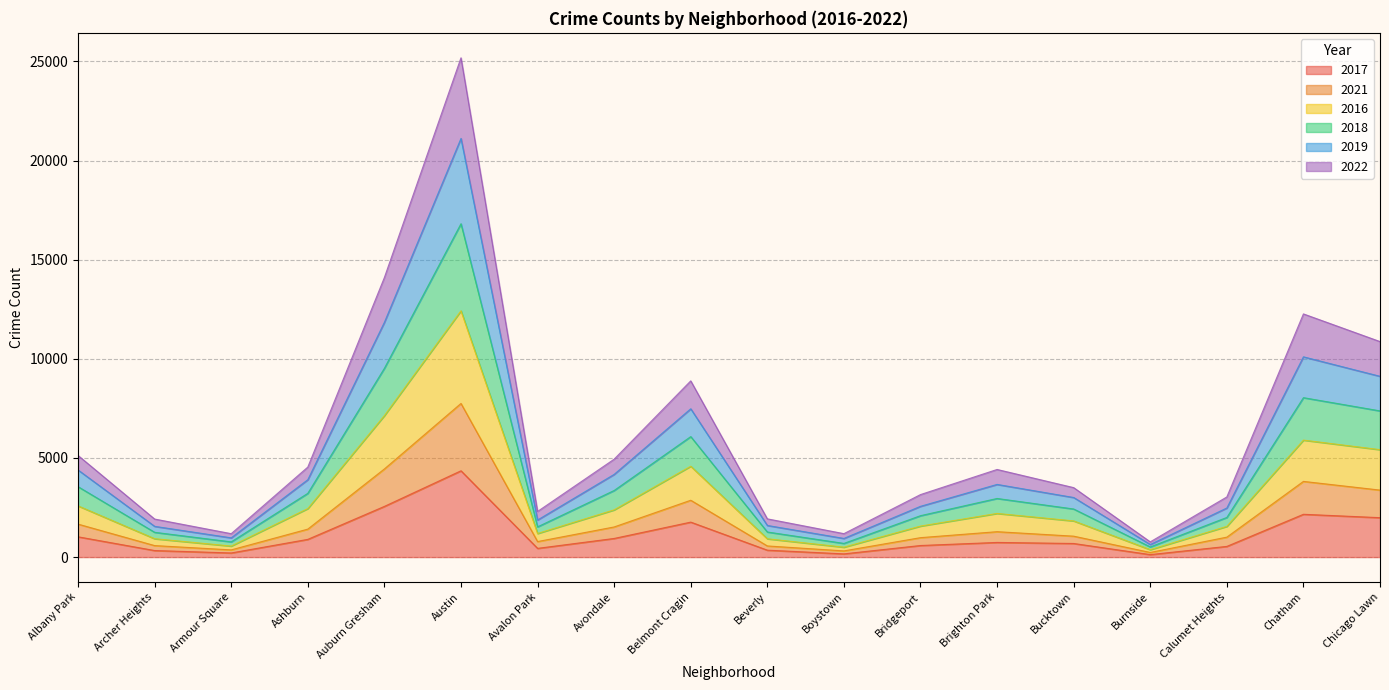

In 2021, how many points are lower than both neighbors (excluding endpoints)?

4